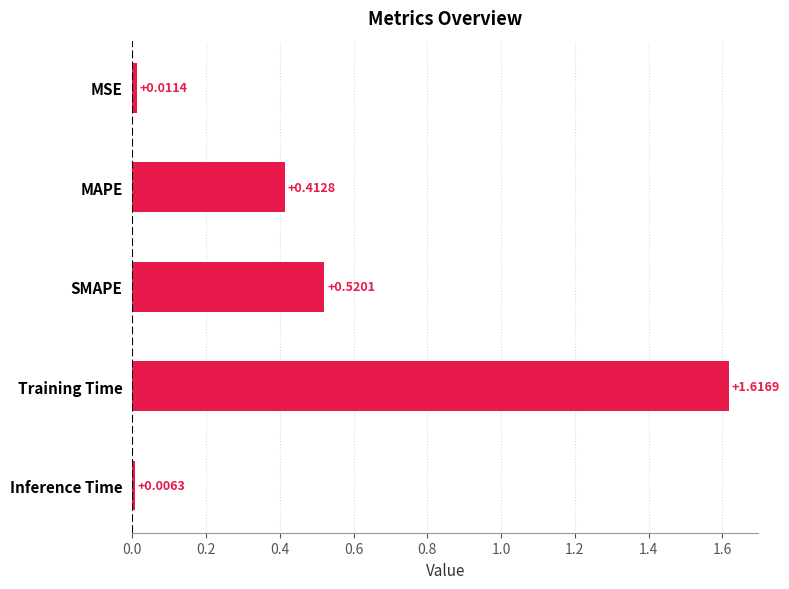

Rank the categories by value from lowest to highest.

Inference Time, MSE, MAPE, SMAPE, Training Time